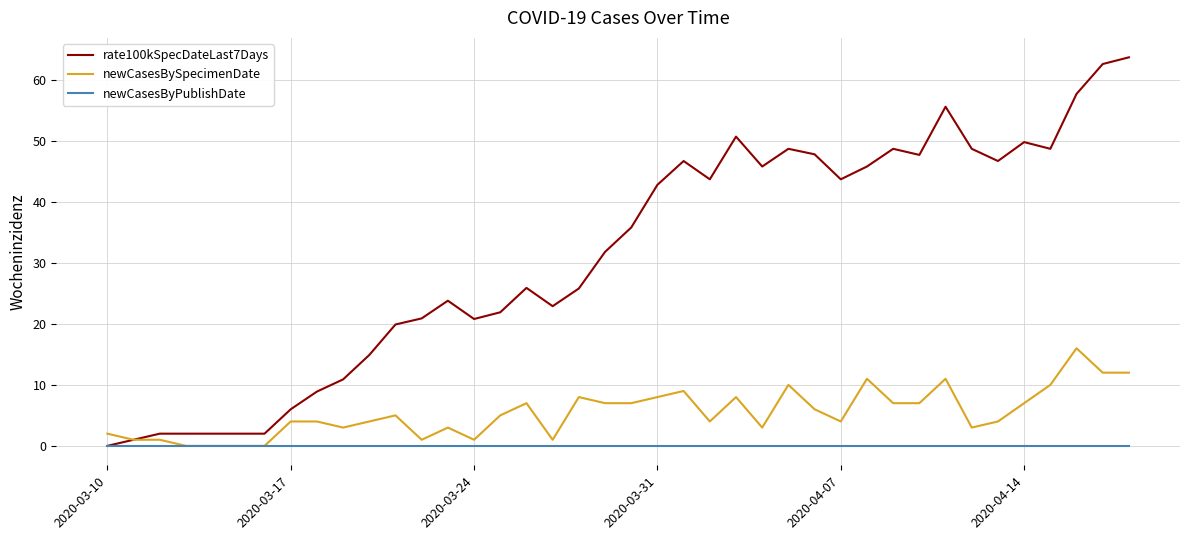

List the series in order of their peak value, highest first.

rate100kSpecDateLast7Days, newCasesBySpecimenDate, newCasesByPublishDate